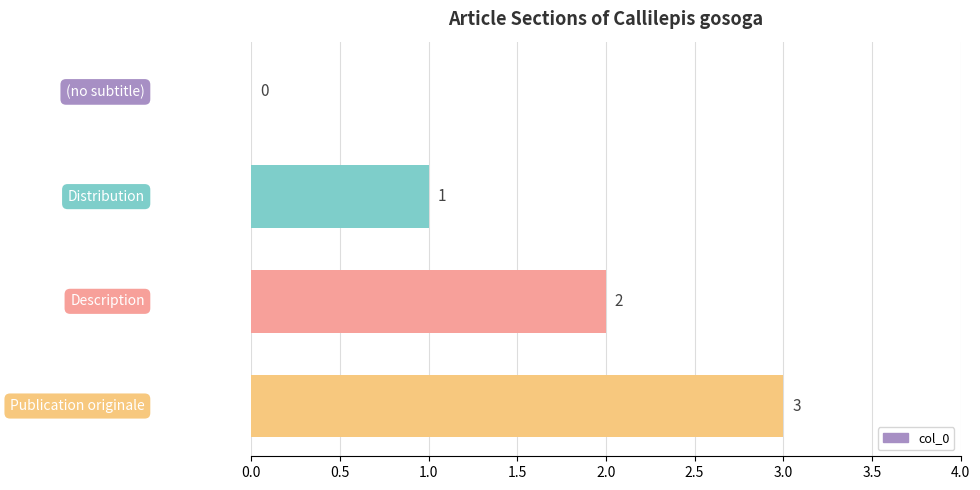

What is the average value?

2